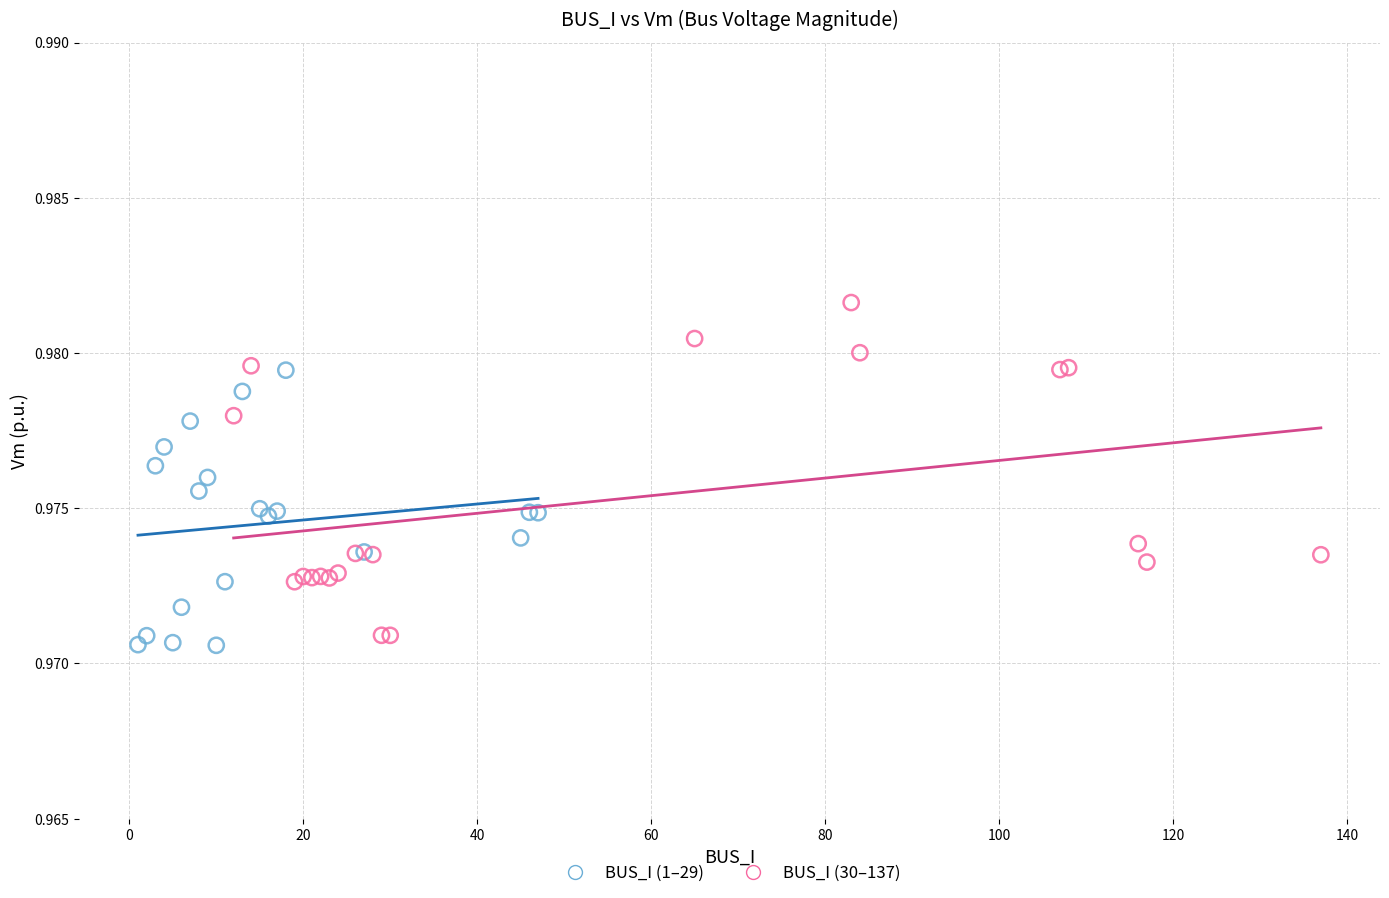

Which series reaches the maximum Y coordinate?

BUS_I (30–137)